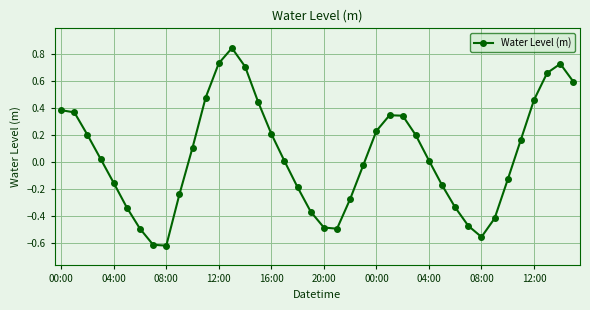

What is the sum of all values?

1.9